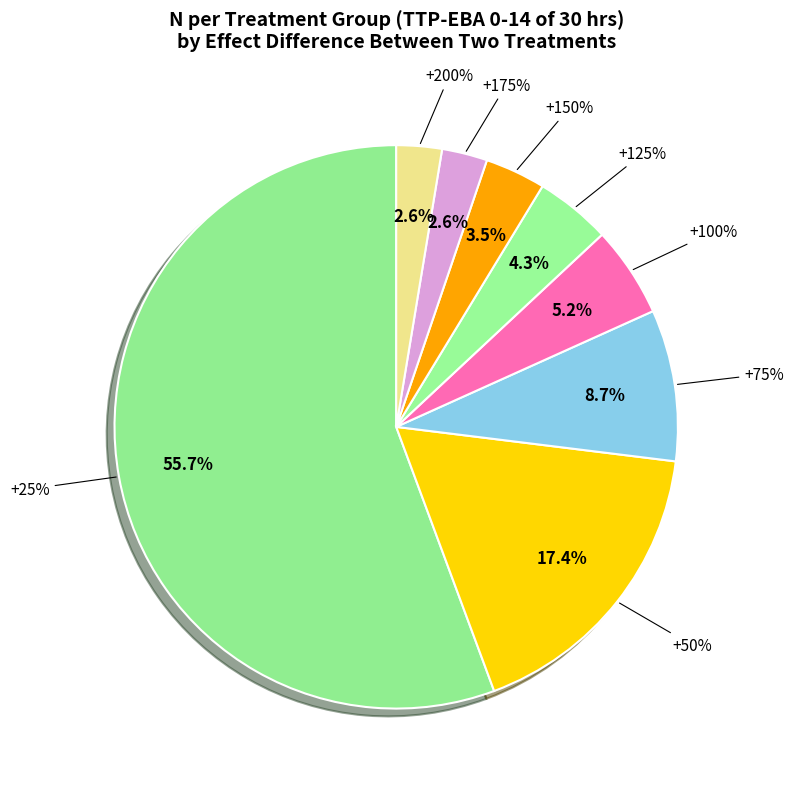

The +175% slice represents 3% of the pie. True or false?

True